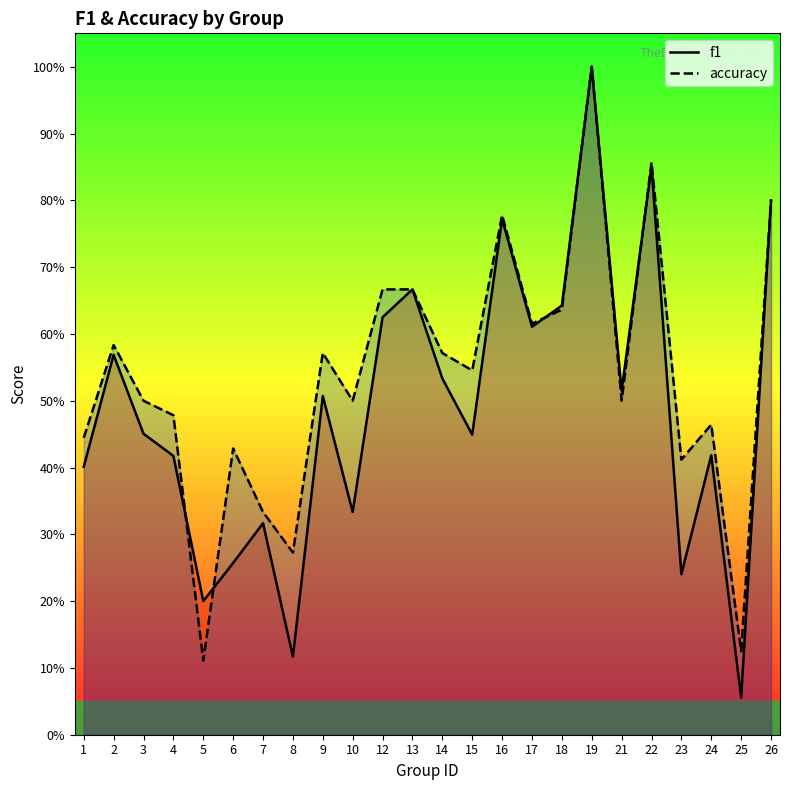

Rank the series at 8 from highest to lowest value.

accuracy, f1